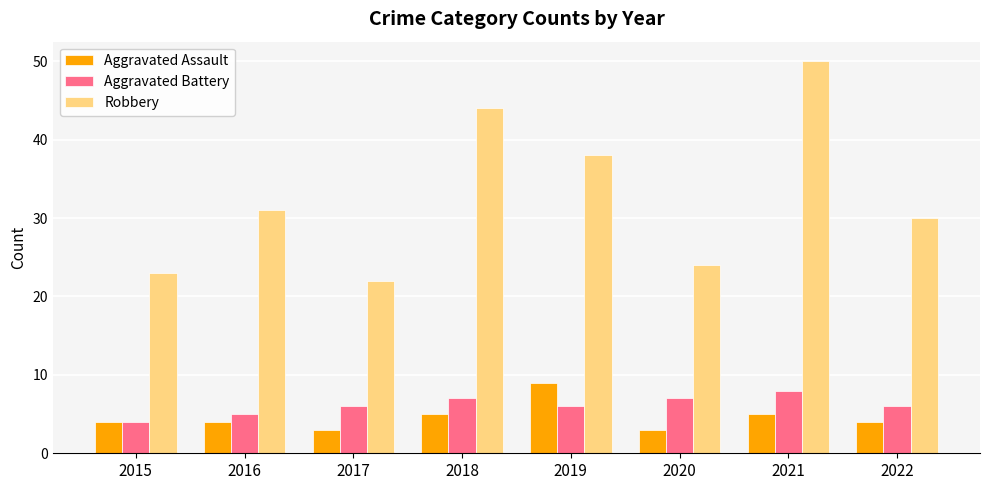

At 2018, list the series in order from largest to smallest.

Robbery, Aggravated Battery, Aggravated Assault